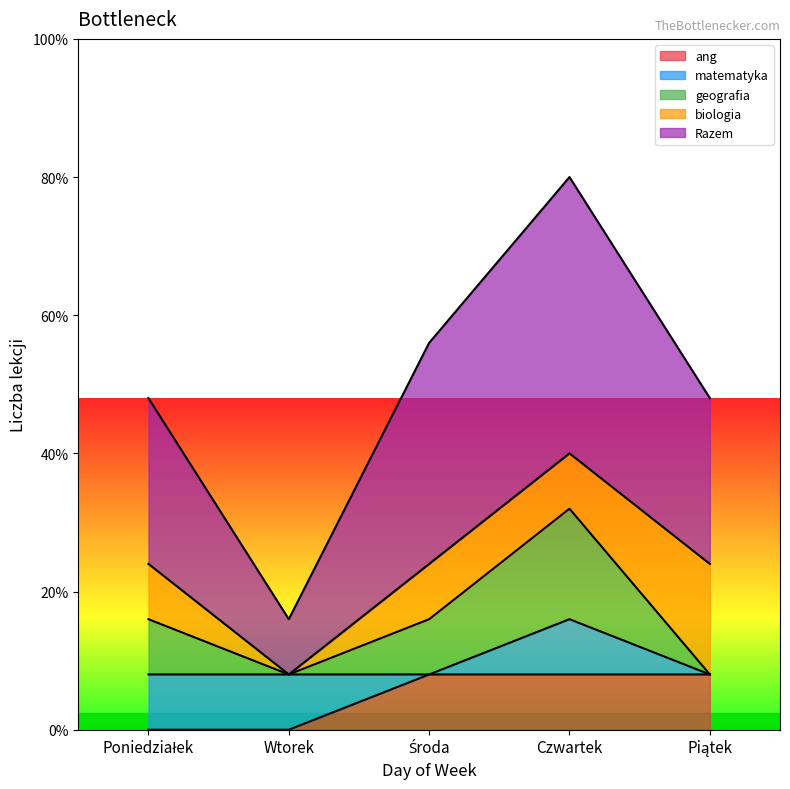

What is the maximum value shown in the chart?

5